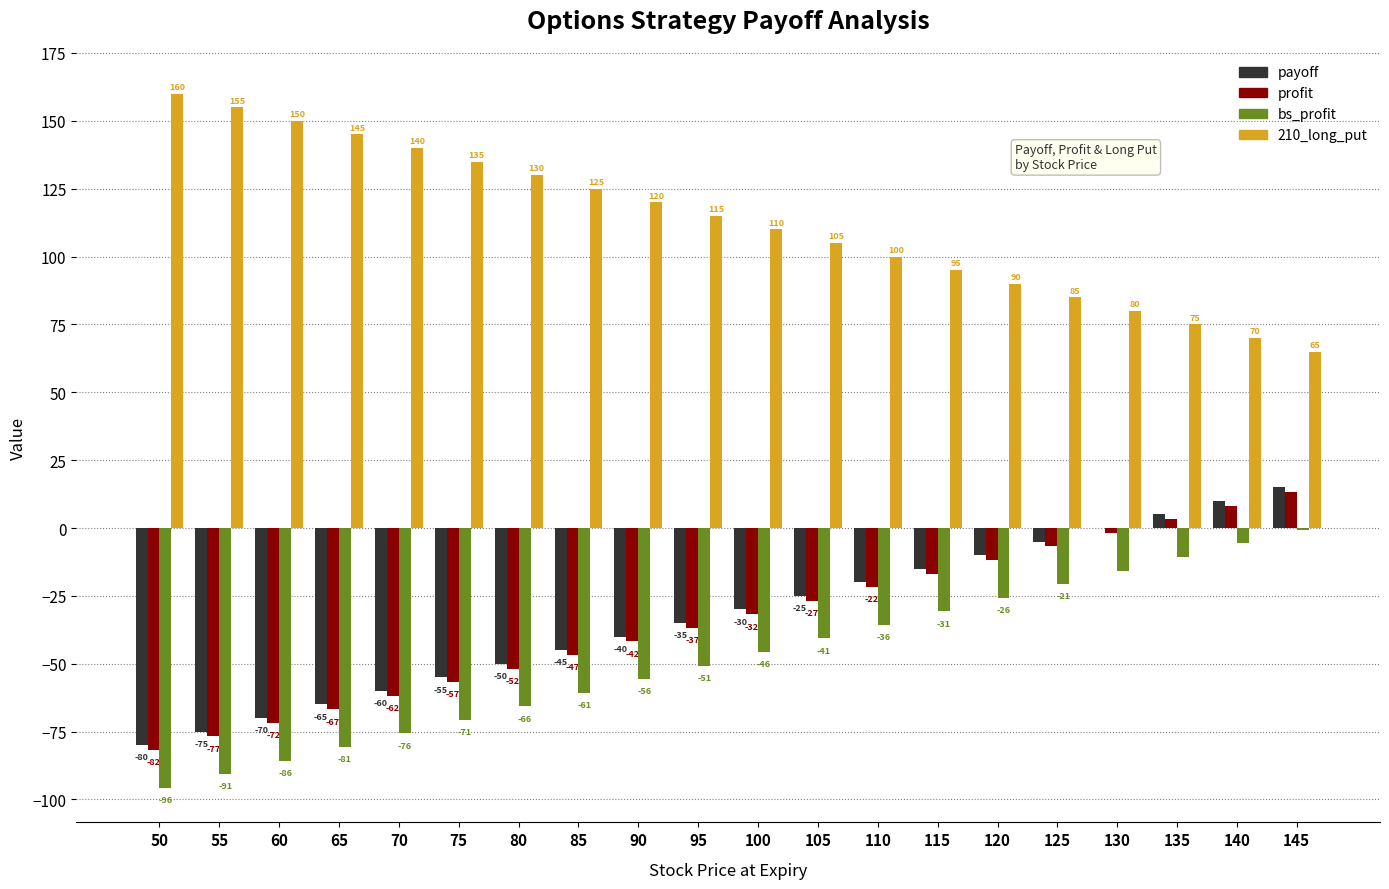

Read the bs_profit value at 100.

-45.6